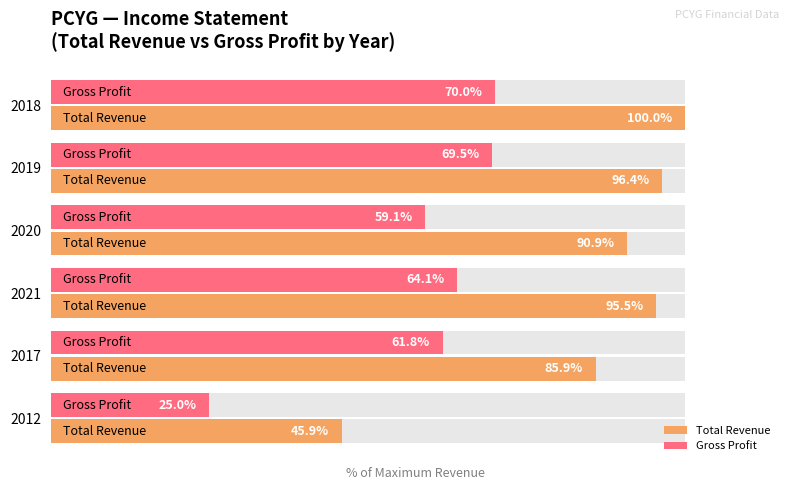

What is the minimum value for Total Revenue?

45.9